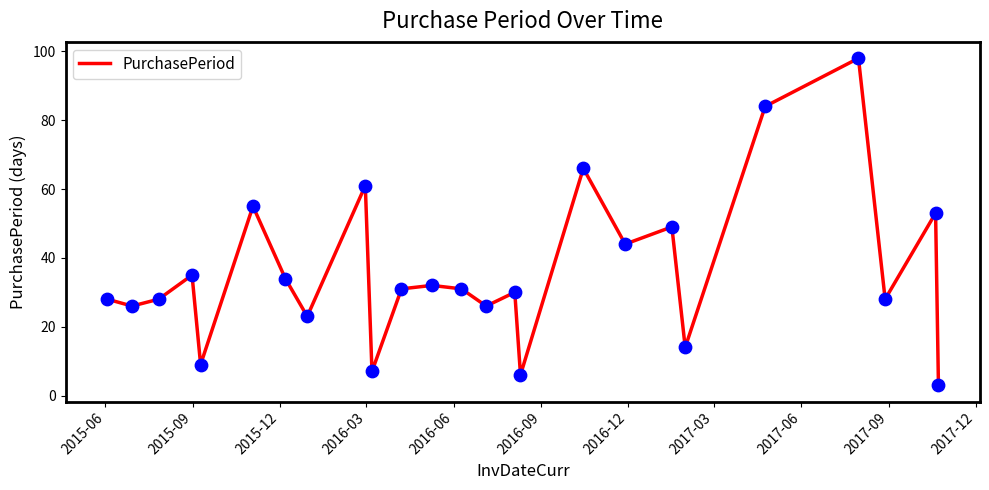

What is the greatest value displayed?

98